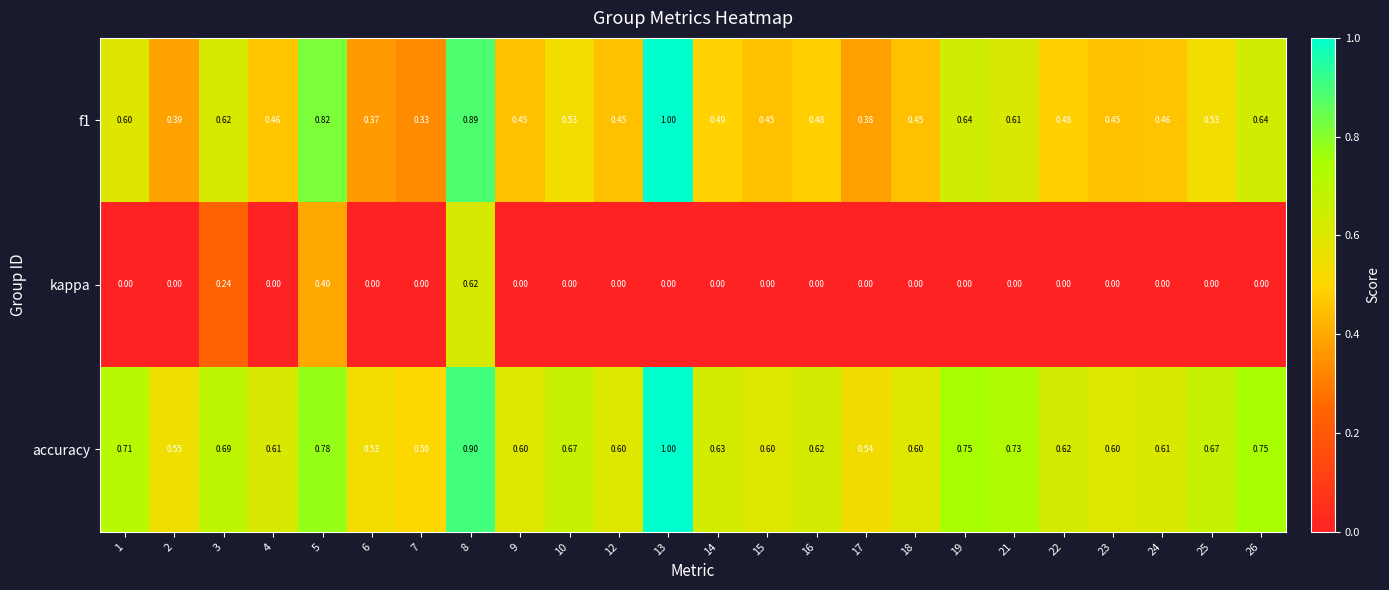

Which series changed the most between 8 and 14?

kappa